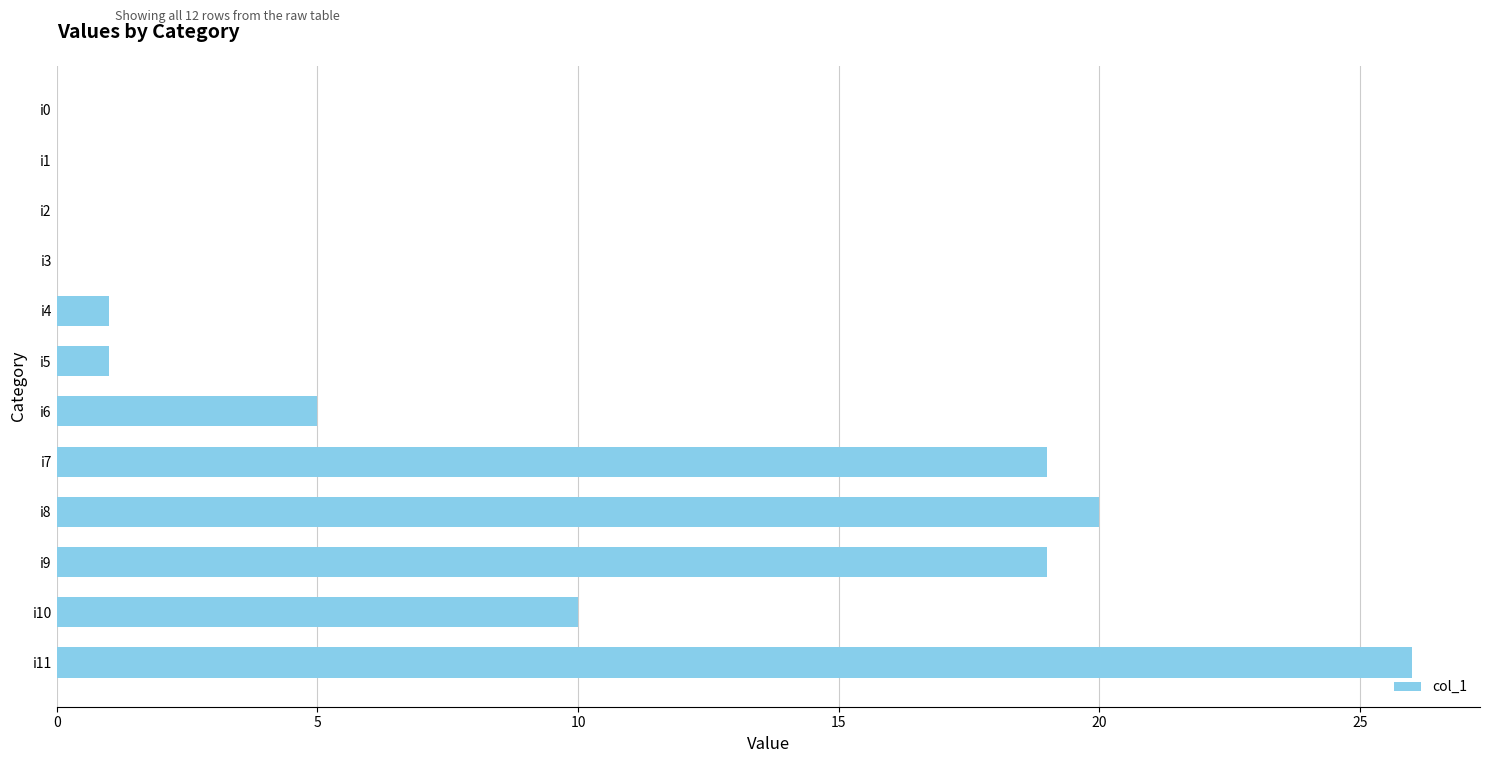

Where is the data nearest to the value 13?

i10